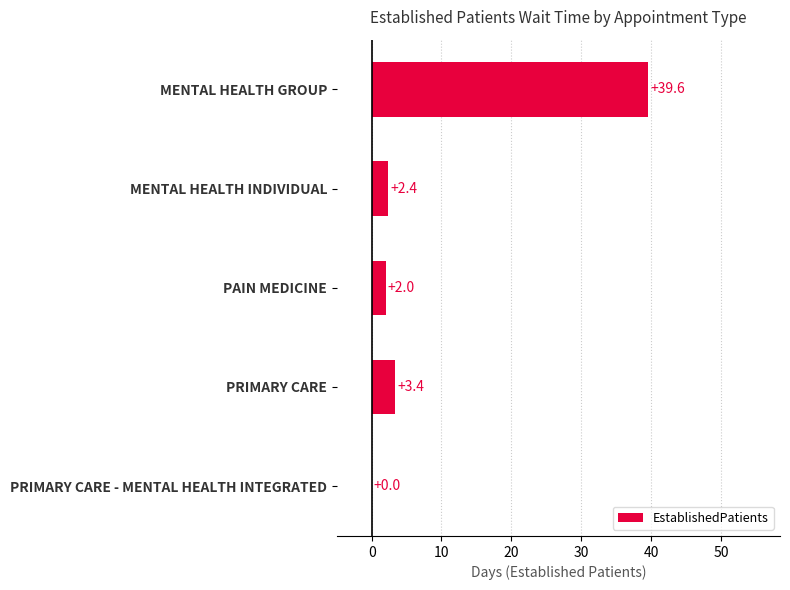

Between PRIMARY CARE and MENTAL HEALTH INDIVIDUAL, which is larger?

PRIMARY CARE